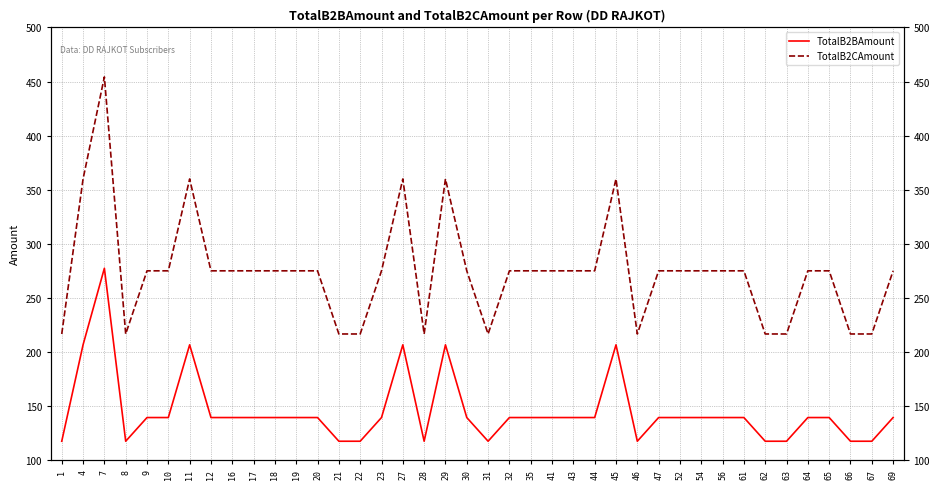

True or false: TotalB2CAmount has a value of 341.5 at 21.

False